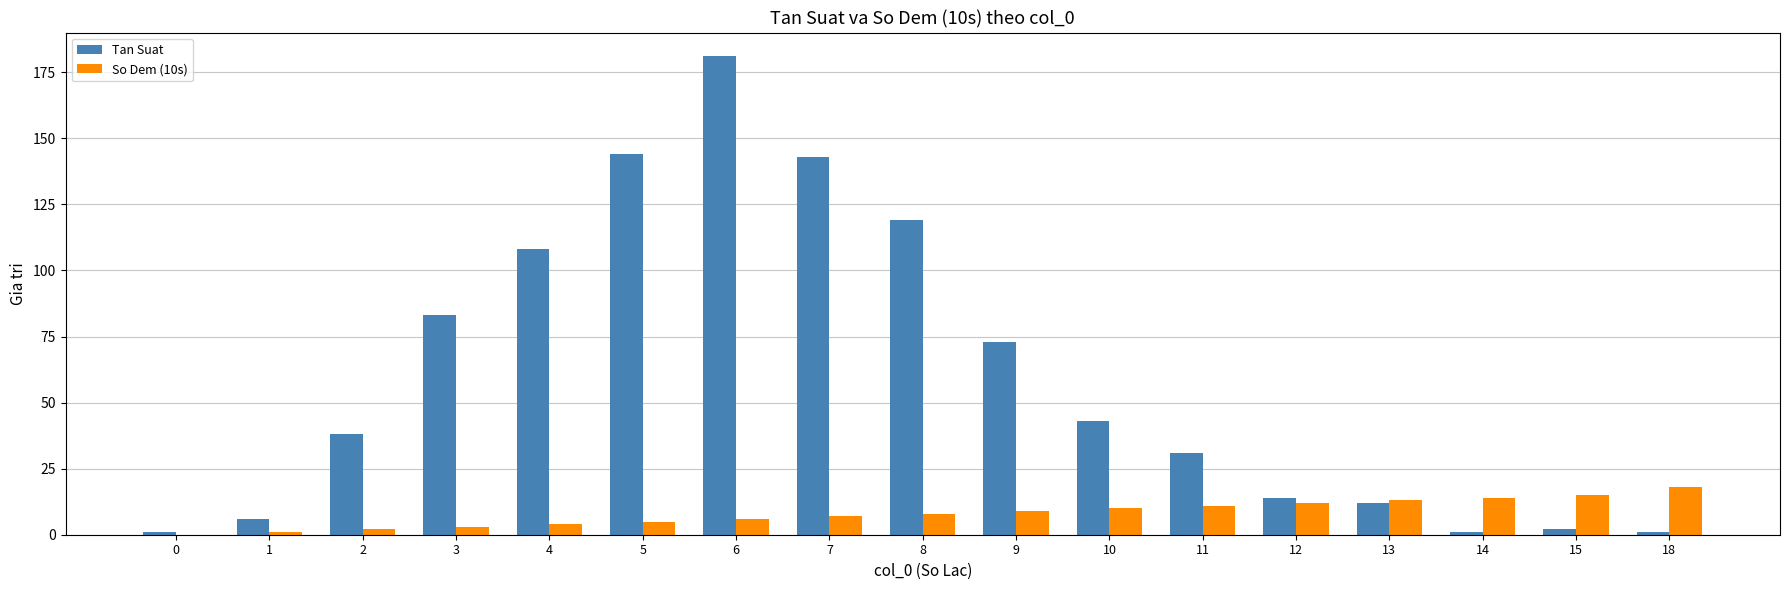

The value of Tan Suat at 12 is 14. True or false?

True